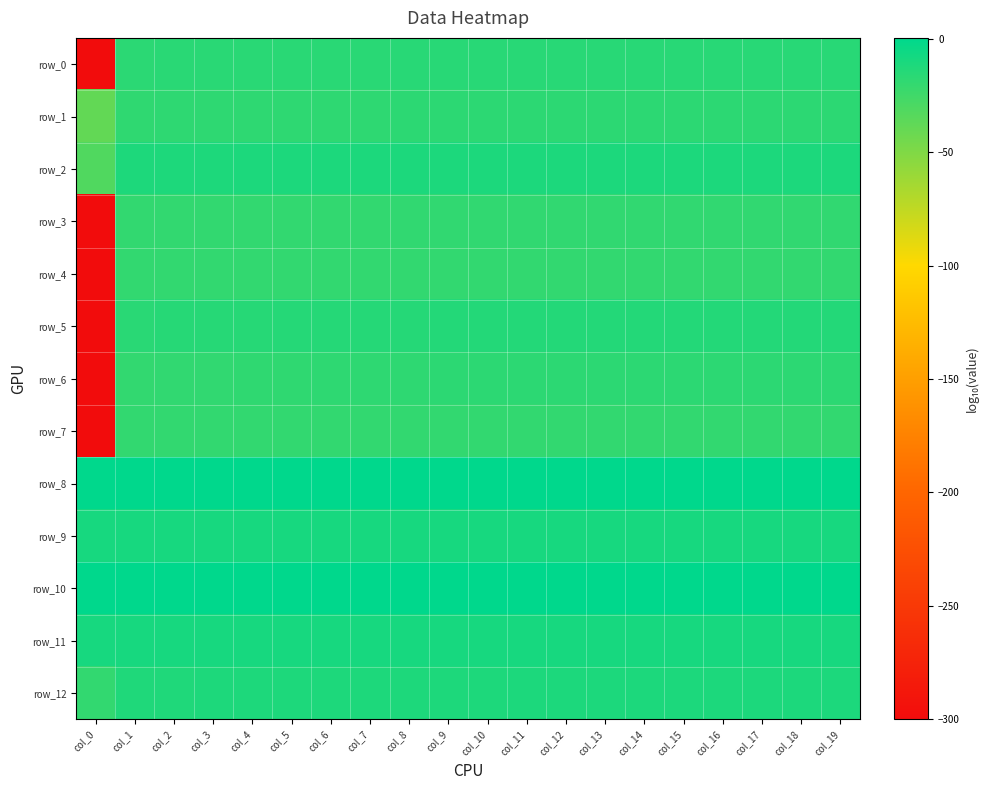

Rank the series by their maximum value, from lowest to highest.

row_4, row_7, row_3, row_1, row_6, row_0, row_5, row_12, row_2, row_11, row_9, row_8, row_10